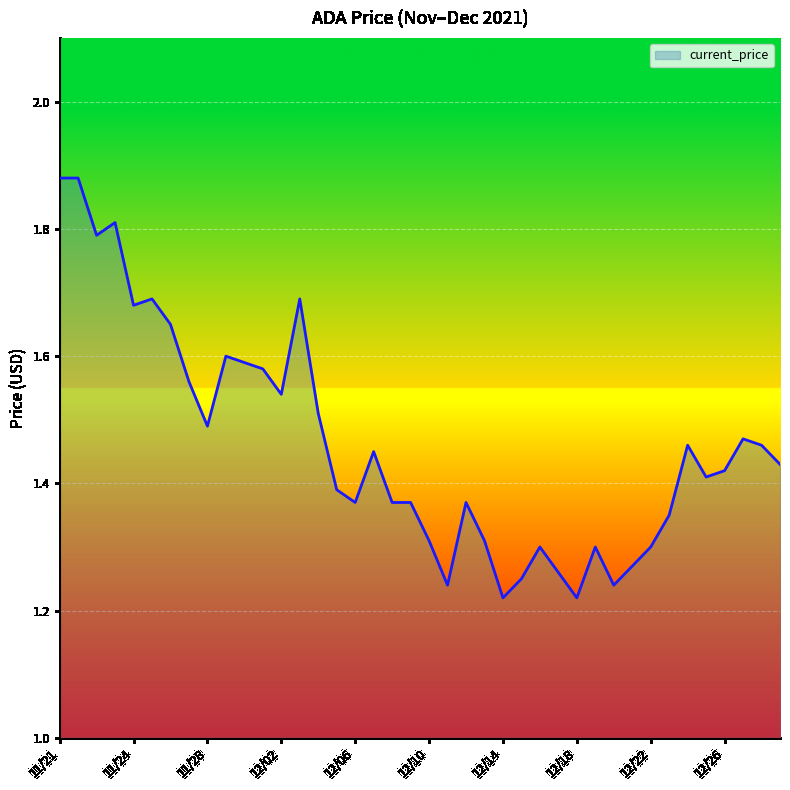

Count the number of categories in the chart.

40